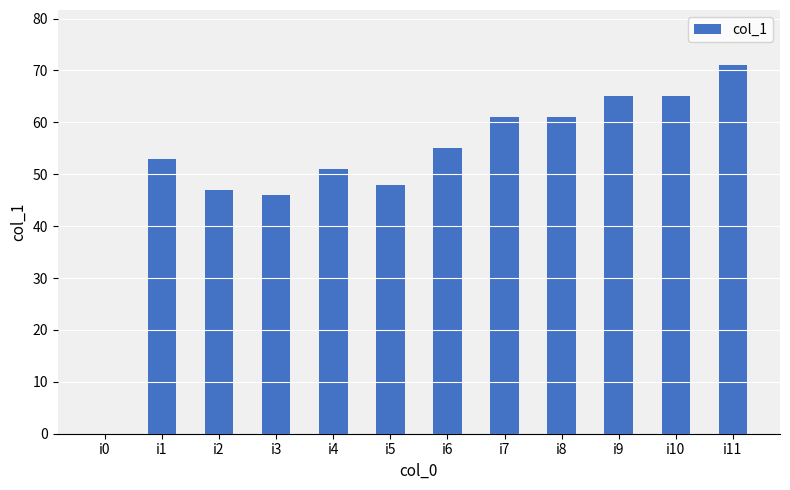

What is the sum of the values at i10 and i4?

116